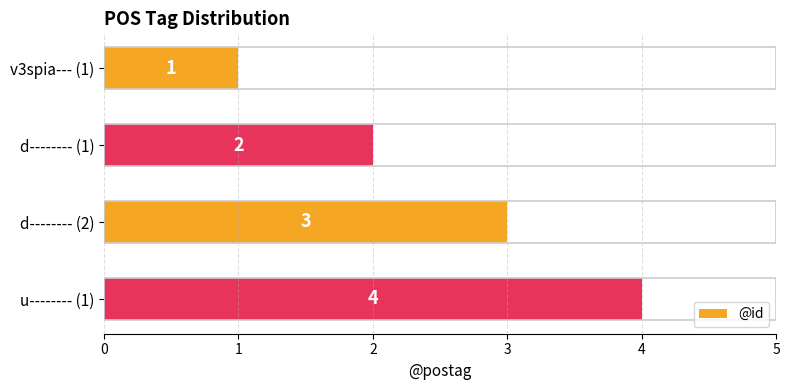

How many values are between 2 and 4?

3